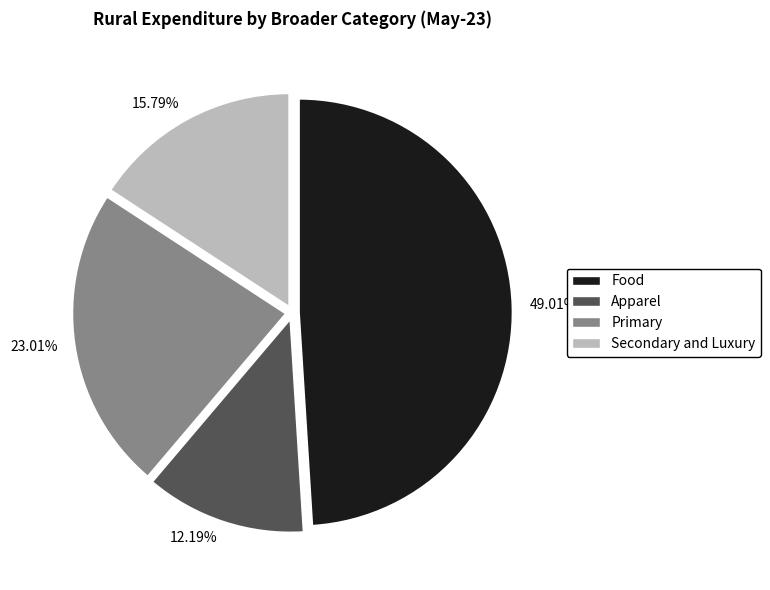

Does Apparel account for over 50% of the chart?

No